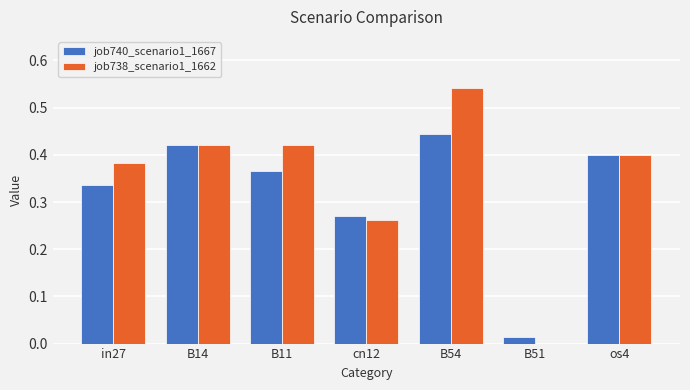

What is the sum of the job740_scenario1_1667 values at in27 and os4?

0.7